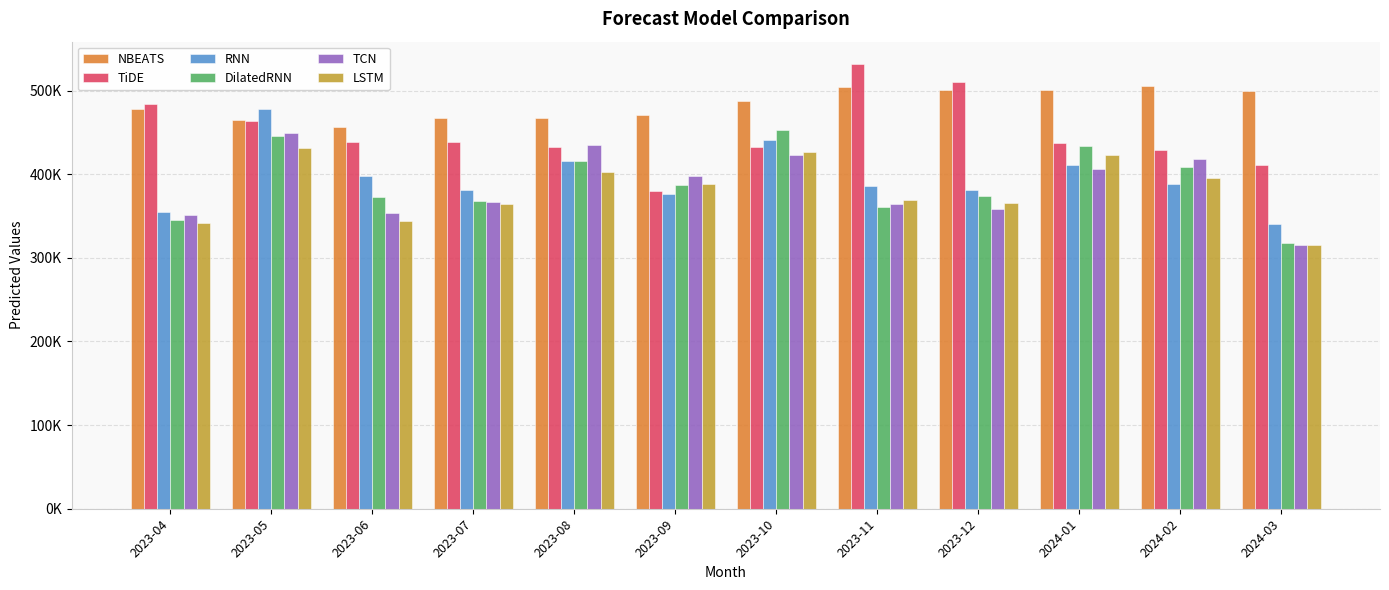

Read the LSTM value at 2023-04.

341879.0